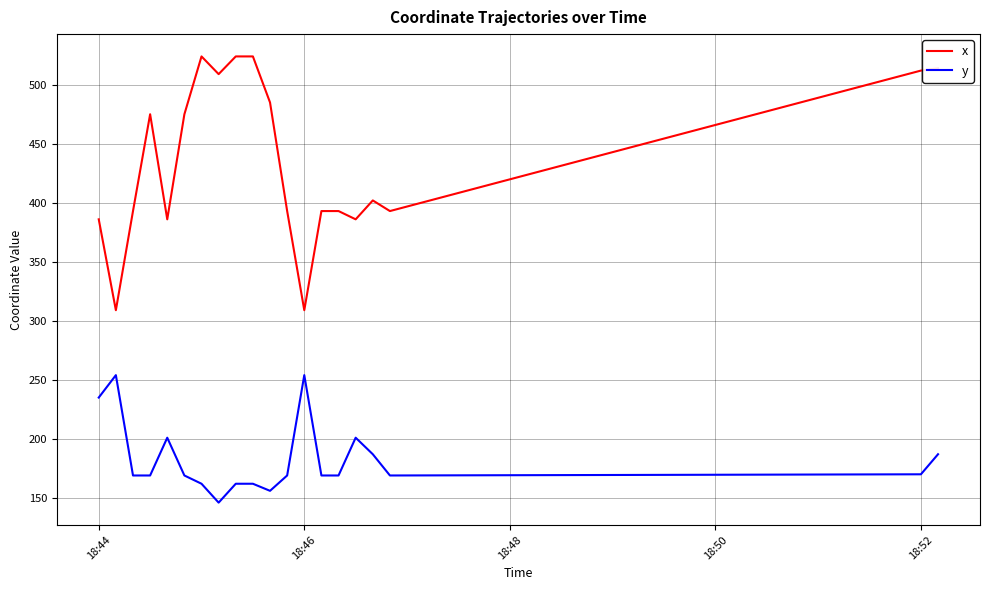

True or false: x and y cross at least once.

False